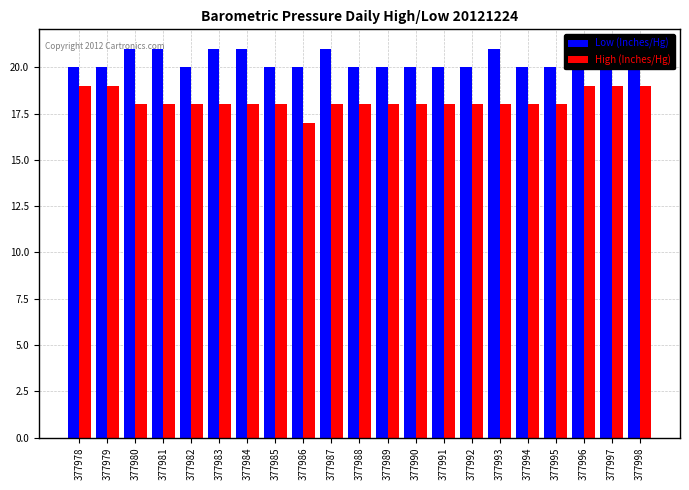

What is the value of the High (Inches/Hg) bar at the 10th from the left?

18